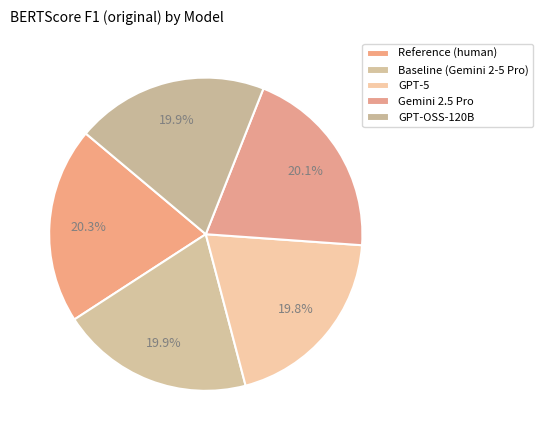

Is Reference (human) the majority of the pie?

No